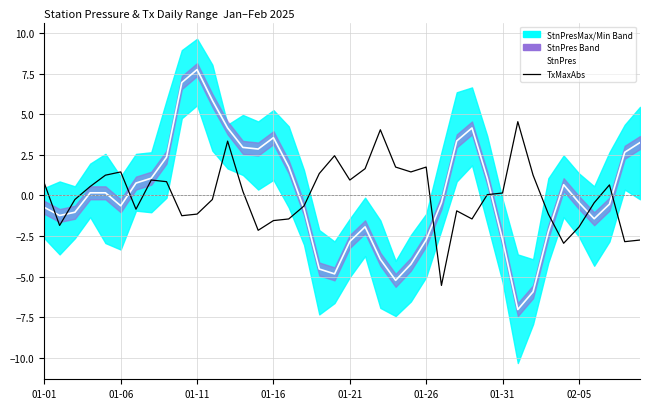

Reading left to right, what are all the values shown in this chart?

StnPres: -0.7	-1.2	-1.0	0.2	0.2	-0.6	0.8	1.1	2.4	7.0	7.8	5.9	4.2	3.0	2.9	3.6	1.8	-0.8	-4.5	-4.8	-2.8	-1.9	-3.9	-5.2	-4.2	-2.7	-0.4	3.4	4.2	1.1	-2.7	-7.0	-5.9	-2.2	0.7	-0.4	-1.4	-0.5	2.7	3.3
TxMaxAbs: 0.8	-1.9	-0.2	0.5	1.2	1.4	-0.9	0.9	0.8	-1.2	-1.2	-0.2	3.3	0.2	-2.2	-1.6	-1.5	-0.7	1.3	2.4	0.9	1.6	4.0	1.8	1.4	1.8	-5.6	-1.0	-1.5	0.0	0.1	4.5	1.2	-1.2	-3.0	-2.0	-0.5	0.6	-2.9	-2.8